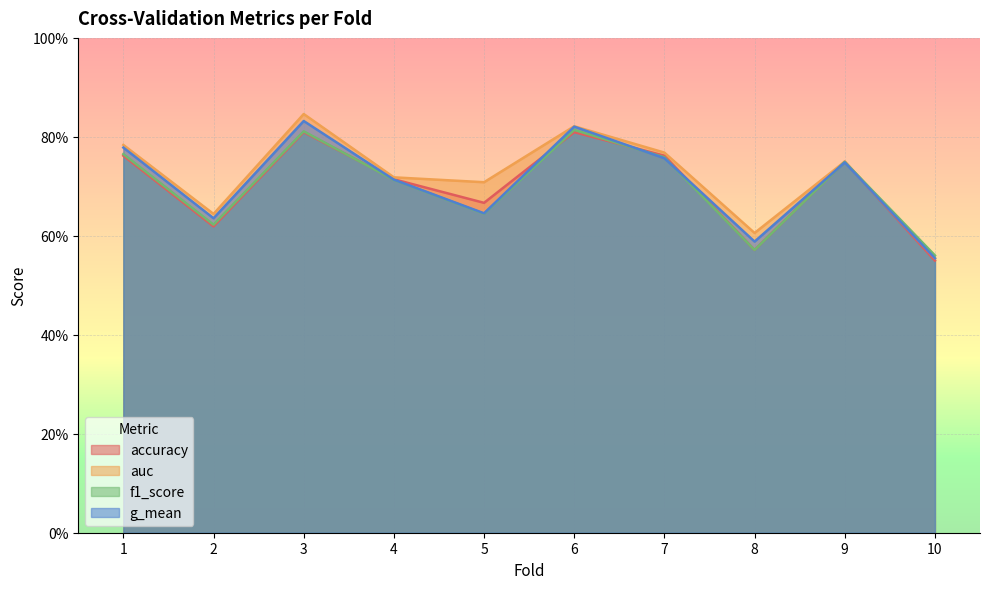

True or false: f1_score and accuracy cross at least once.

True